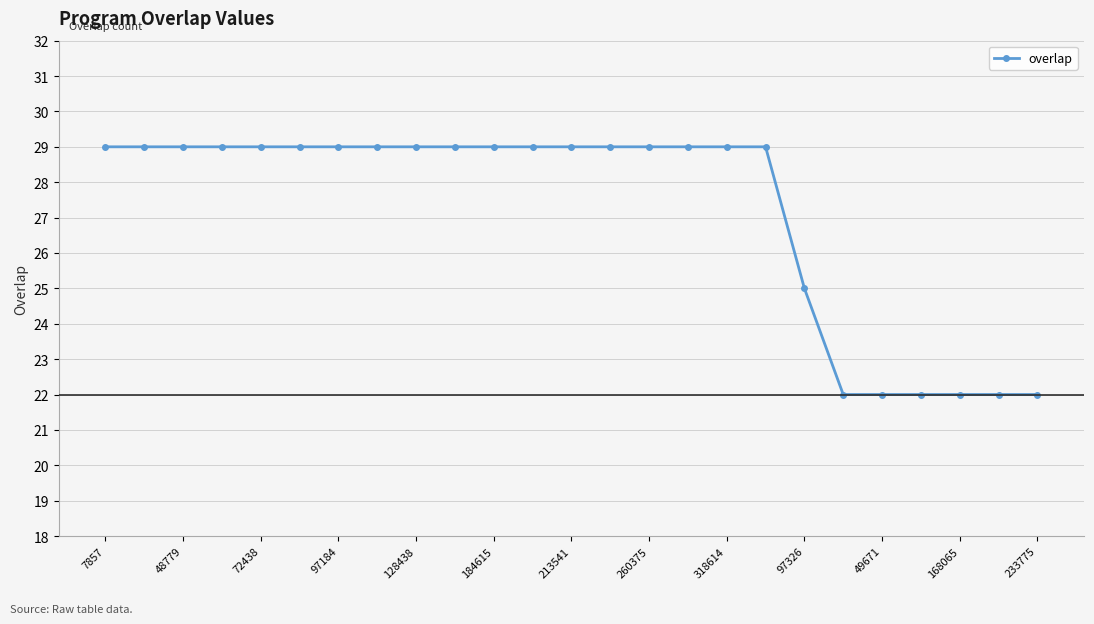

How many lines are shown in the chart?

1